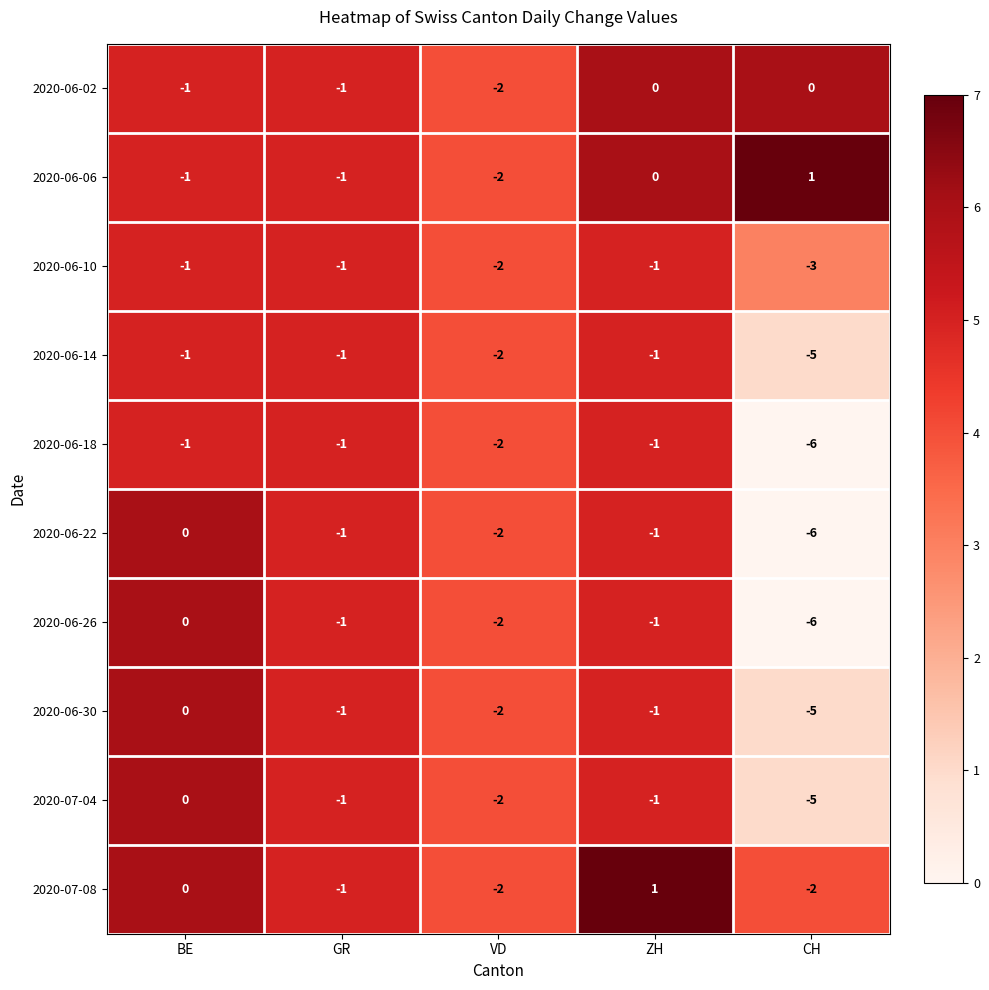

Is the value of 2020-06-26 at GR greater than the value of 2020-07-04 at BE?

No